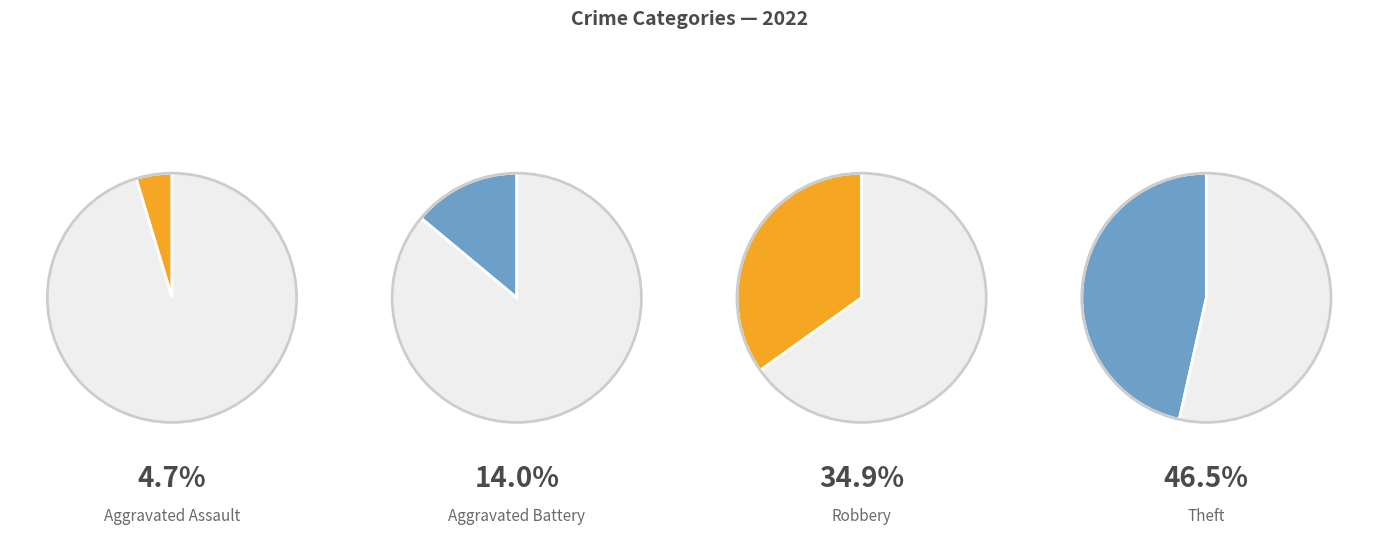

To the nearest percent, what is the average slice percentage?

25%